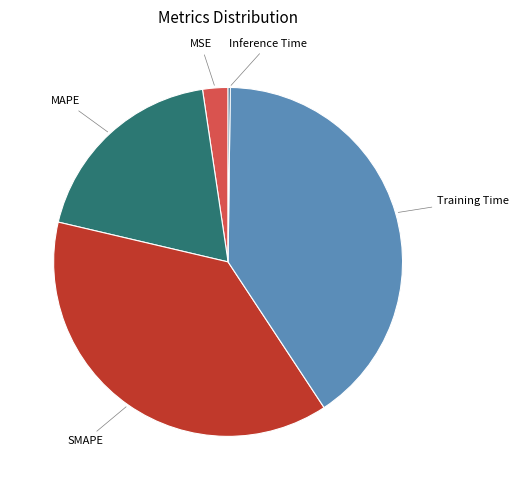

What is the ratio of the value at SMAPE to the value at MAPE?

2.0